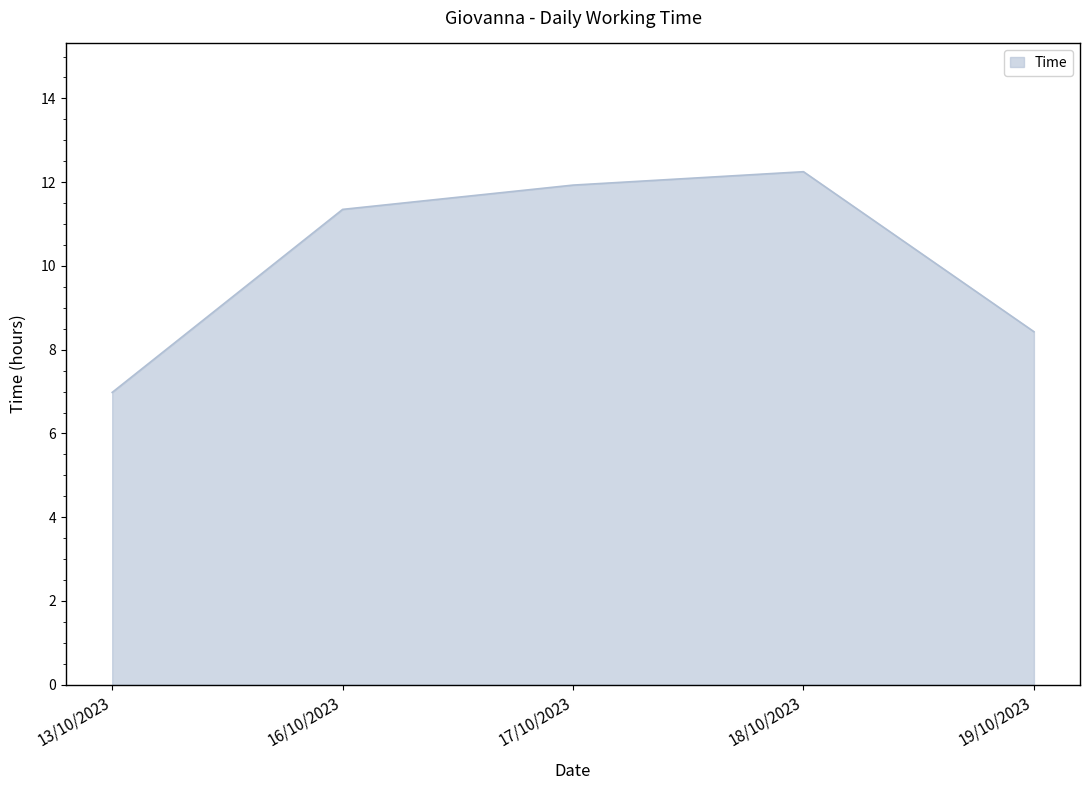

How many values exceed 11?

3